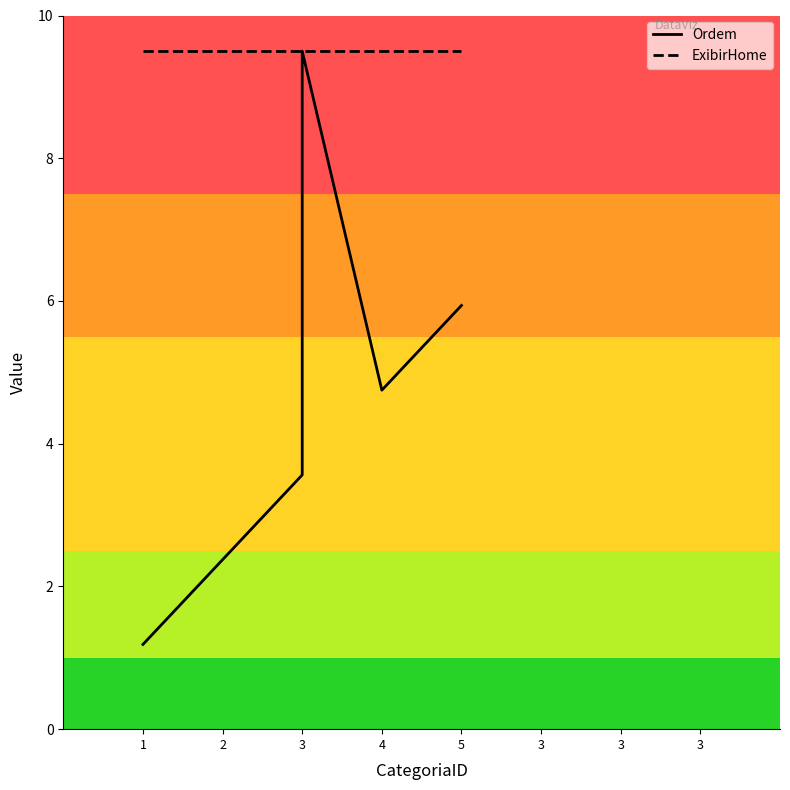

What are all the series names shown in the legend?

Ordem, ExibirHome